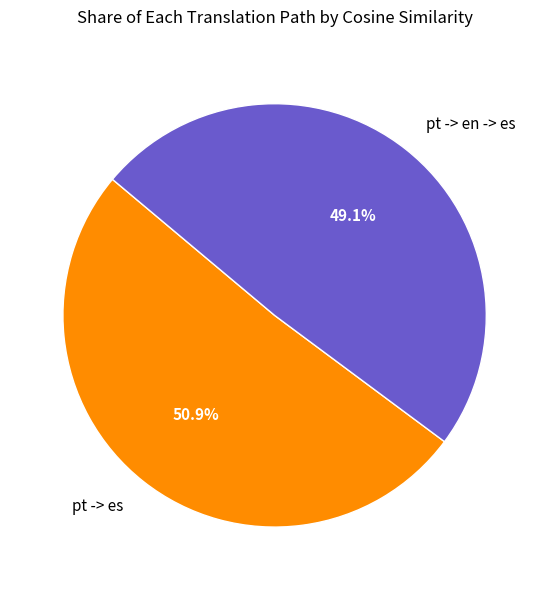

True or false: pt -> es accounts for 38% of the total.

False